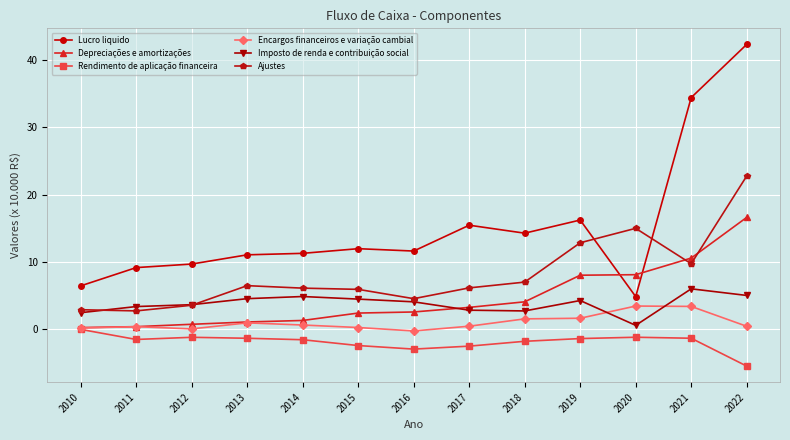

True or false: Rendimento de aplicação financeira has more than 1 points higher than both neighbors.

True